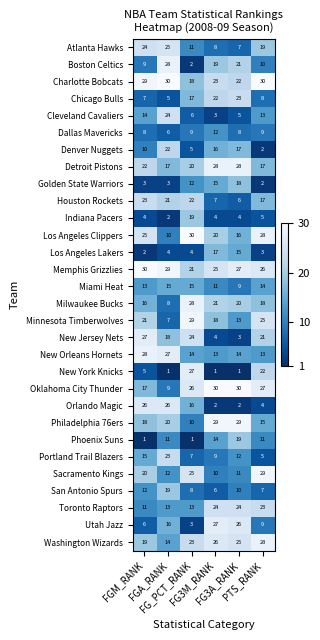

What is the greatest value displayed?

30